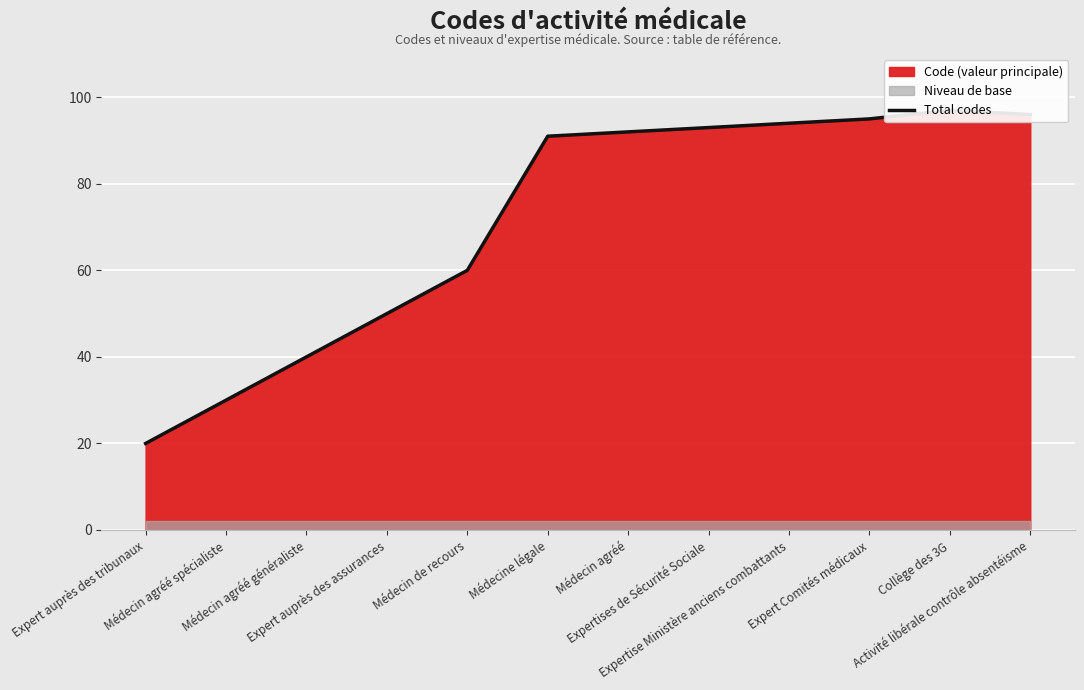

Reading left to right, extract all data points from this chart.

20	30	40	50	60	91	92	93	94	95	97	96